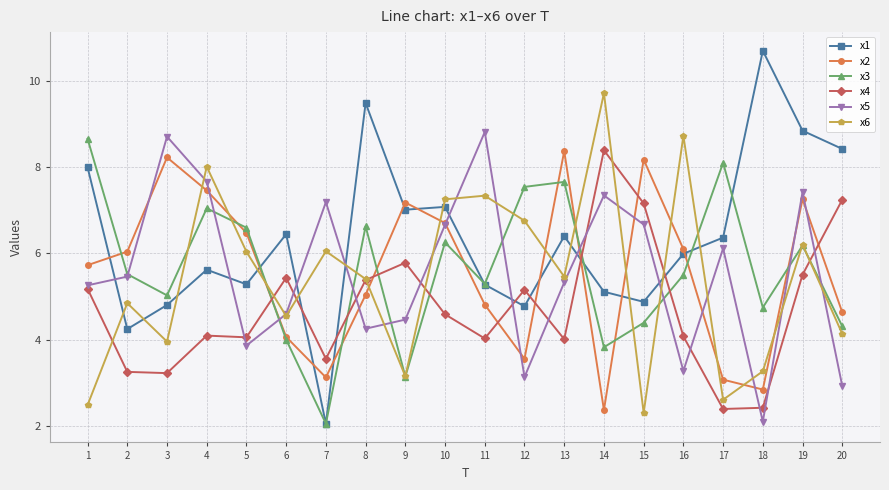

Between which two adjacent categories do x4 and x5 first intersect?

4 and 5